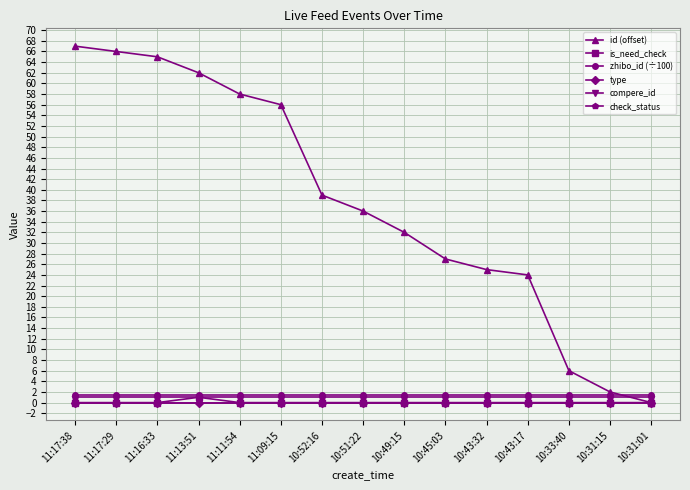

Is this an area chart (filled region under the line)?

No